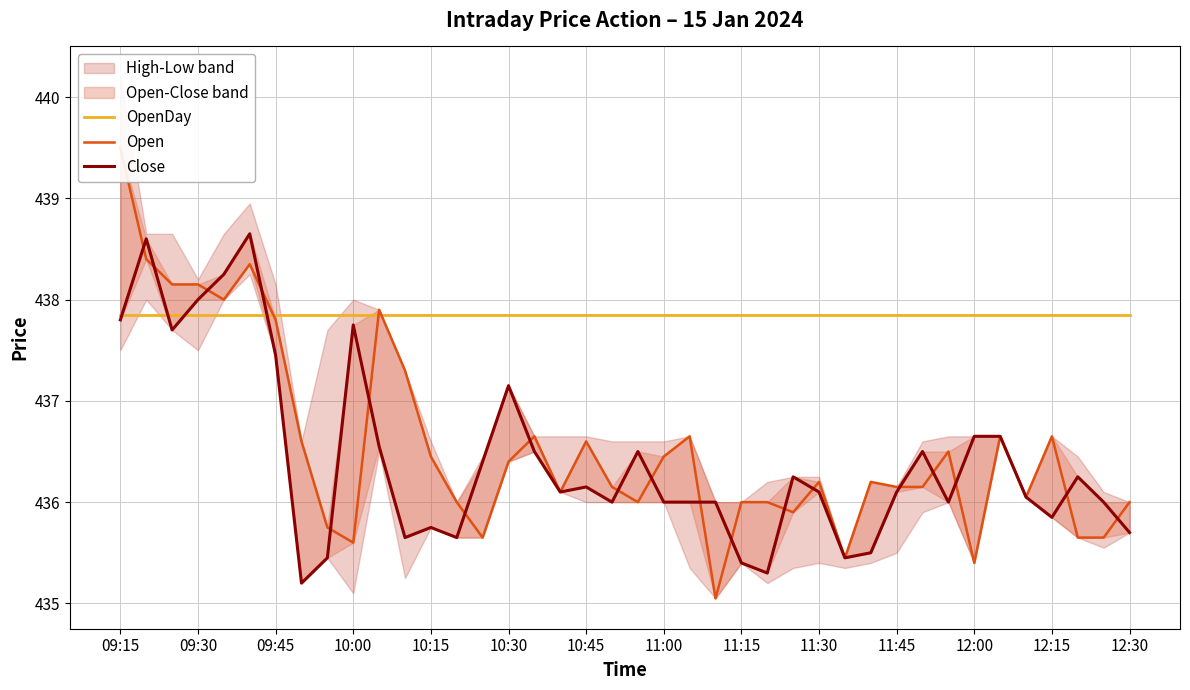

How many interior local peaks does the Close series have?

10